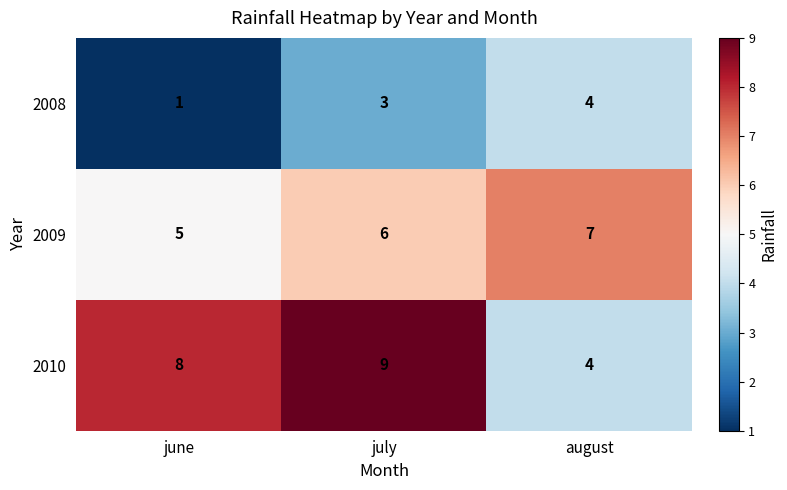

What value does the 2009 series have at july?

6